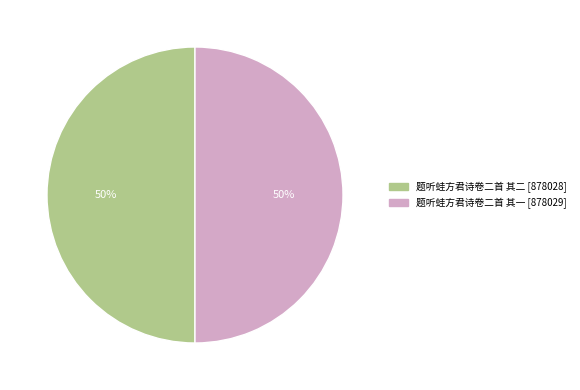

What percentage is the 题听蛙方君诗卷二首 其一 slice, to the nearest percent?

50%